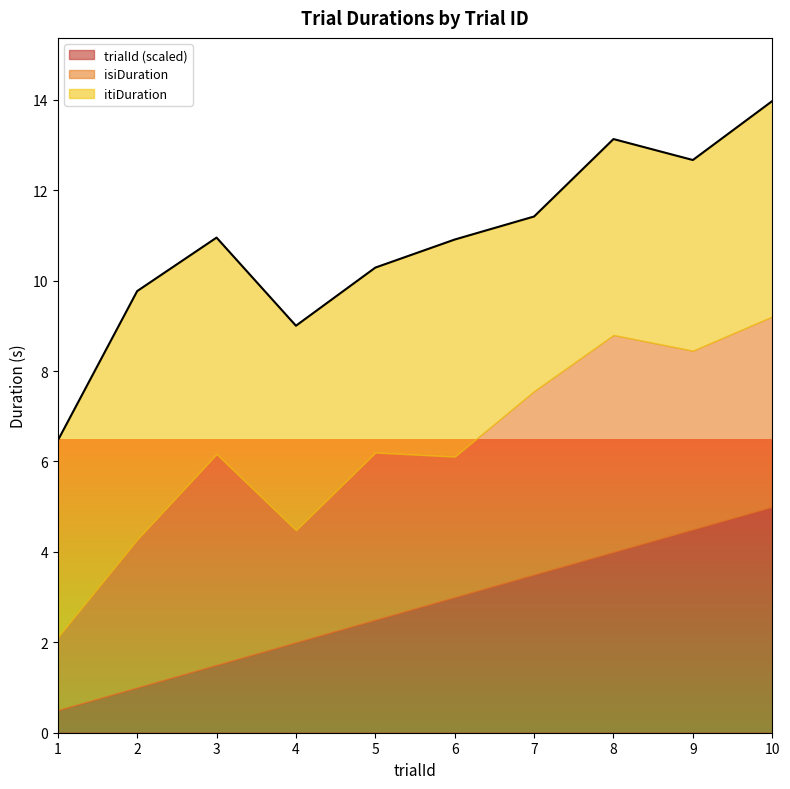

What is the sum of the isiDuration values at 4 and 1?

4.1